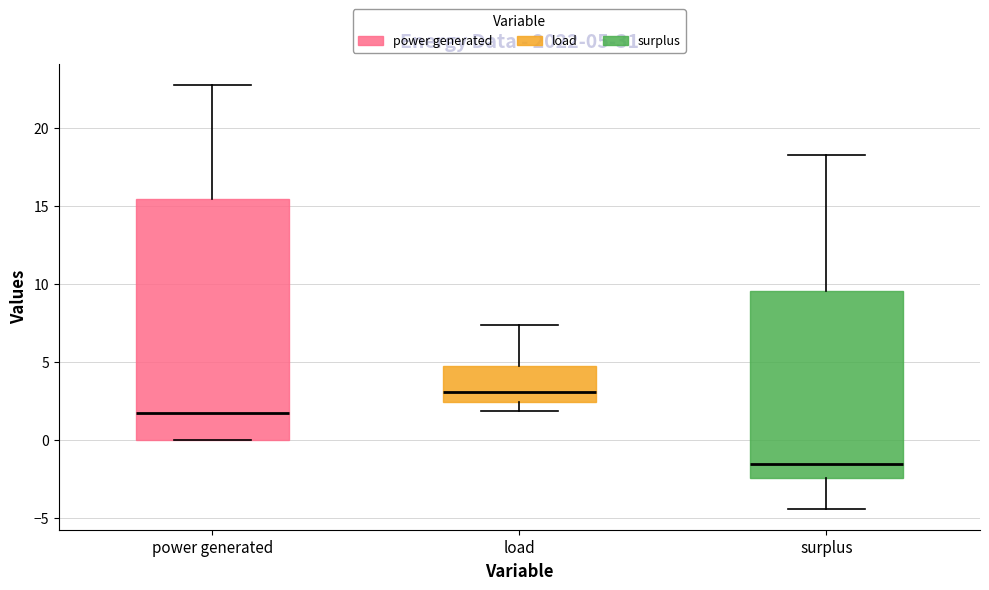

Which box is the tallest, from its lower edge to its upper edge?

power generated